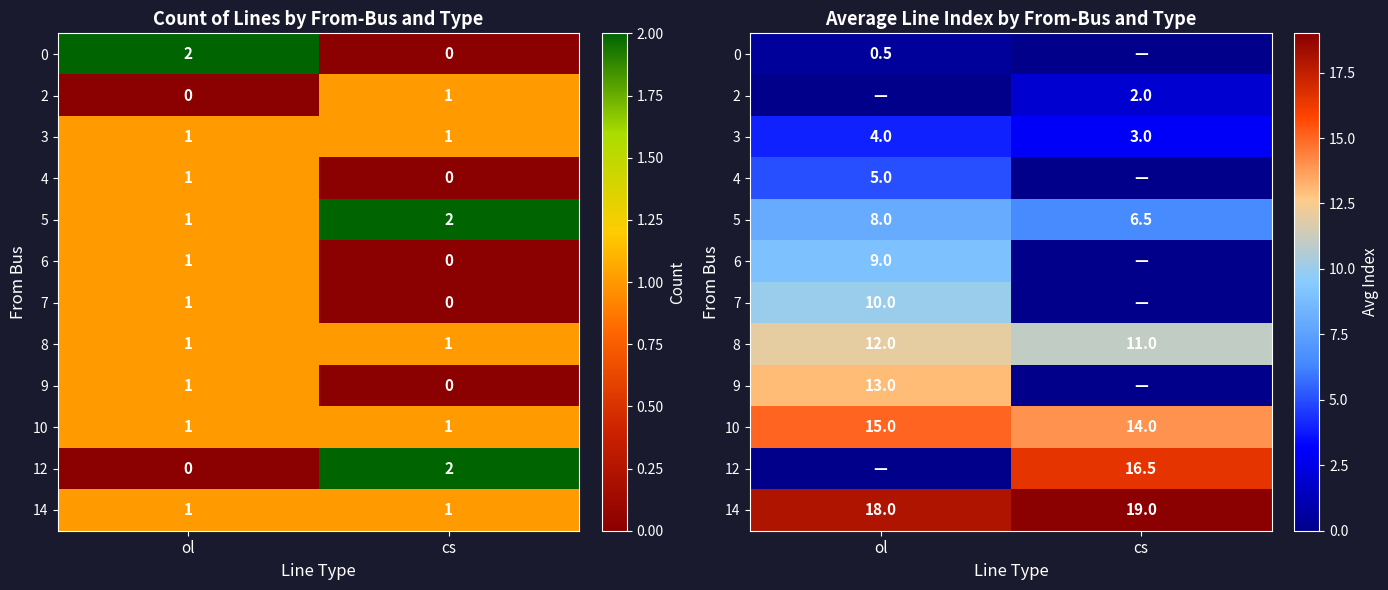

Is the value of 7 at cs greater than the value of 8 at ol?

No